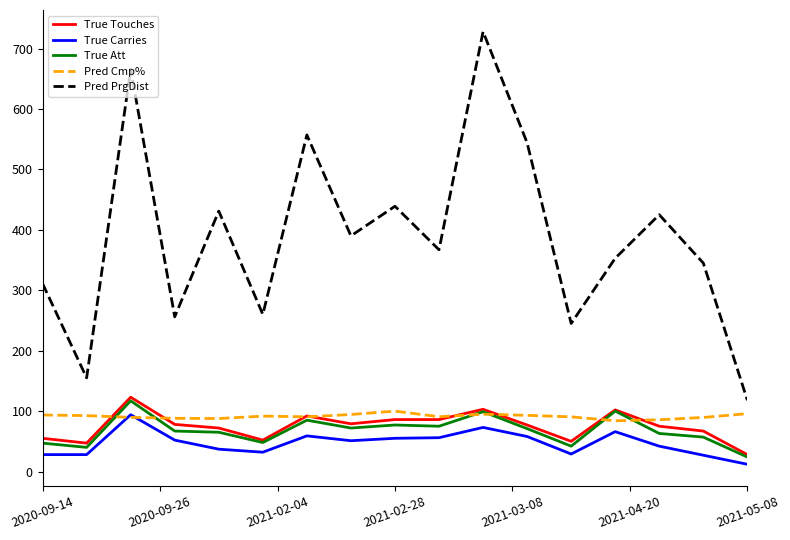

At how many categories does at least one series exceed 240?

15